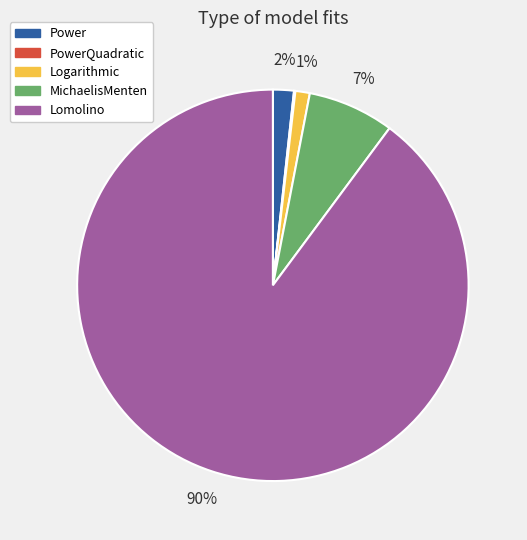

What percentage is the Logarithmic slice, to the nearest percent?

1%